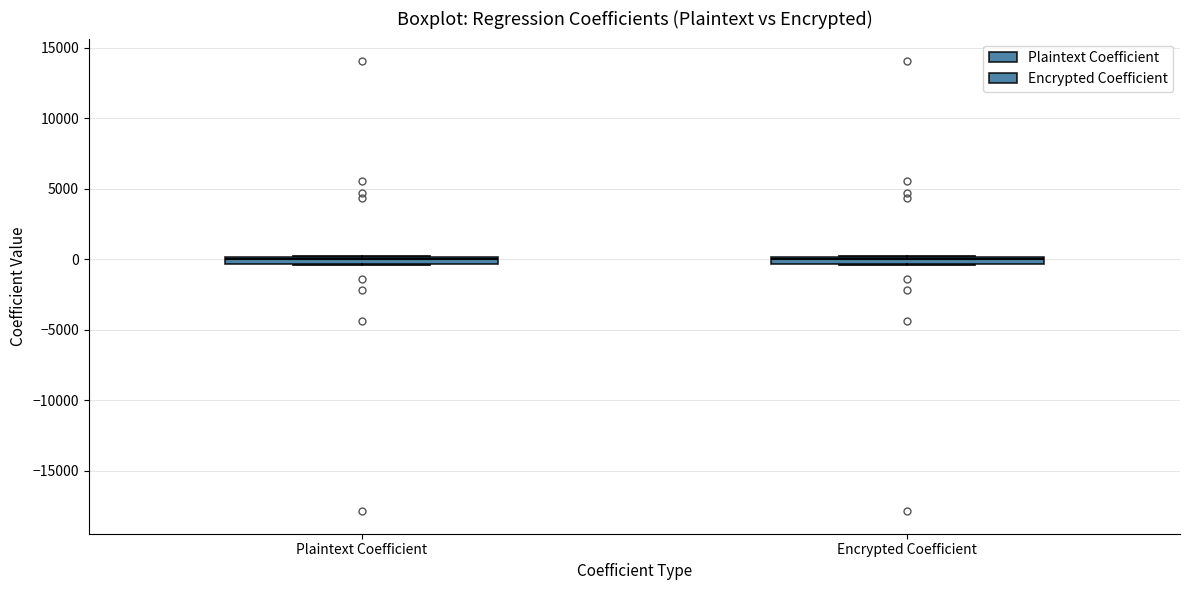

Where is the upper edge of the box for Encrypted Coefficient on the y-axis? The values are not printed on the chart, so give them approximately, as read against the axis.

0